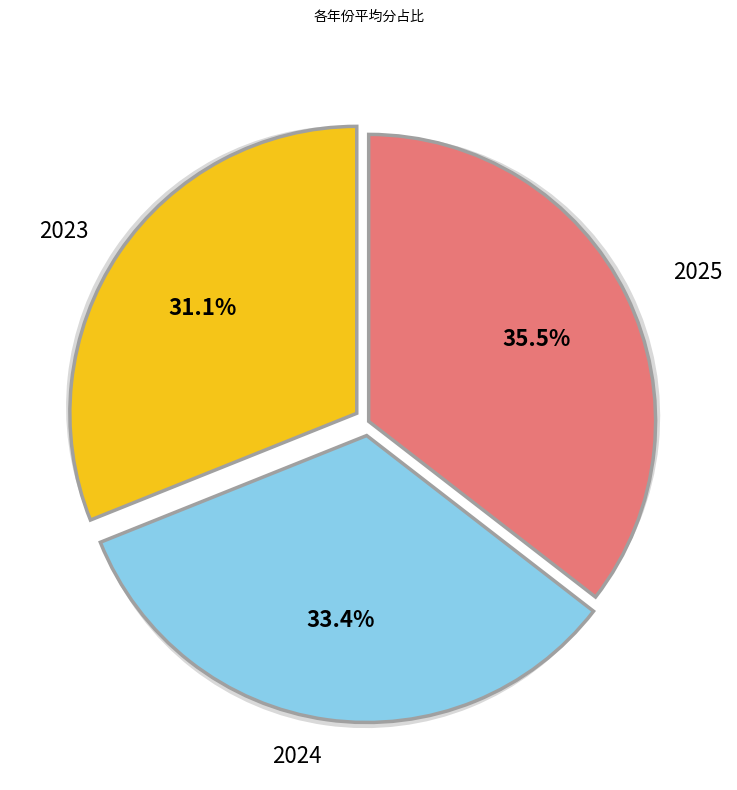

Is there any slice that represents more than half of the pie?

No